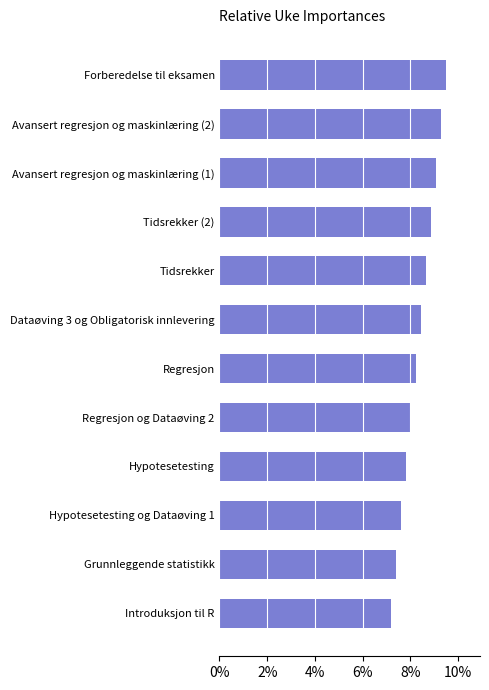

What is the difference between the second highest and second lowest values?

1.9